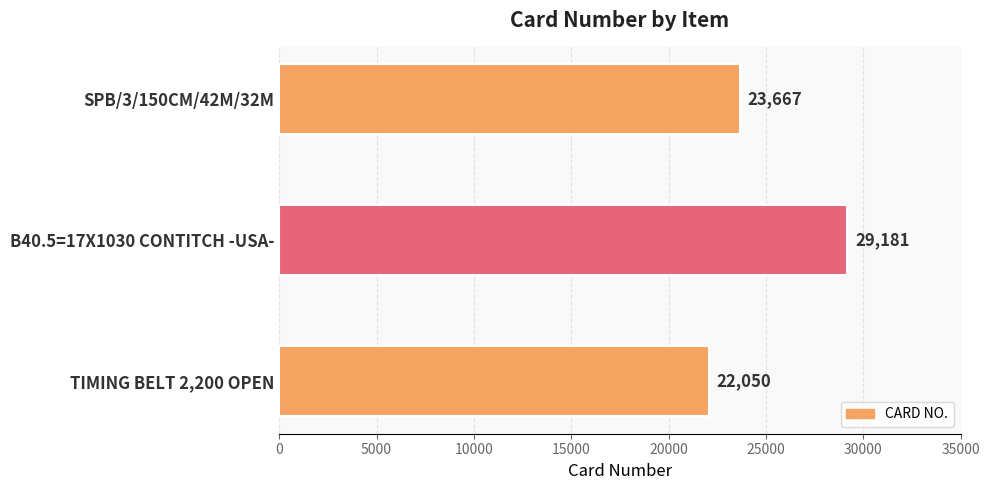

Rank the categories by value from highest to lowest.

B40.5=17X1030 CONTITCH -USA-, SPB/3/150CM/42M/32M, TIMING BELT 2,200 OPEN